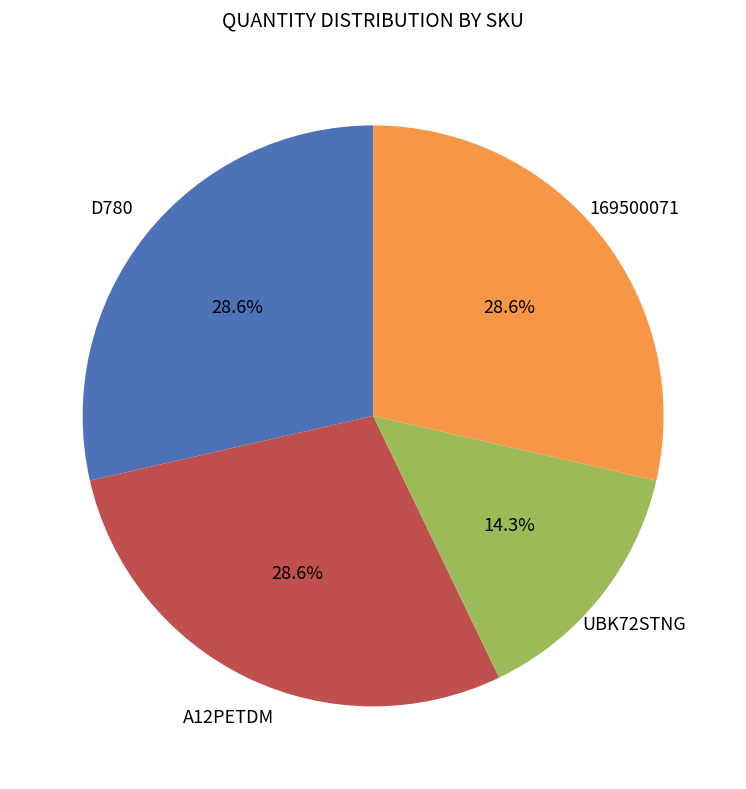

Does any single category account for the majority?

No